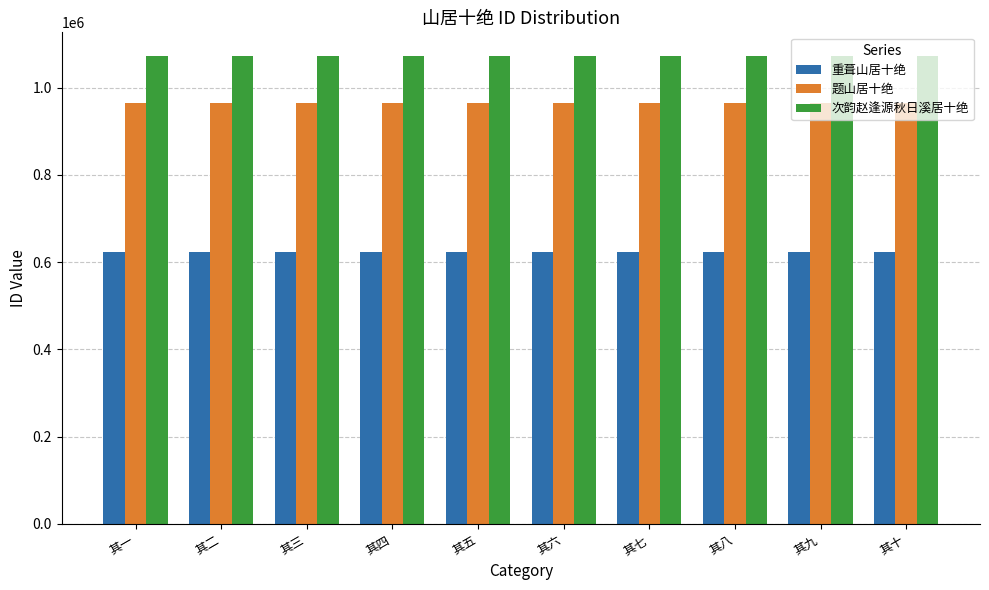

What is the label of the 5th bar from the left?

其五